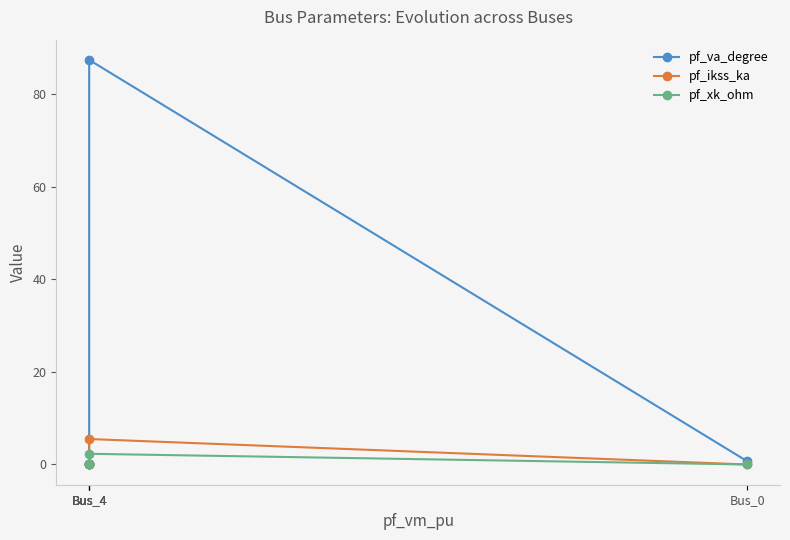

Which series has the largest total across all categories?

pf_va_degree